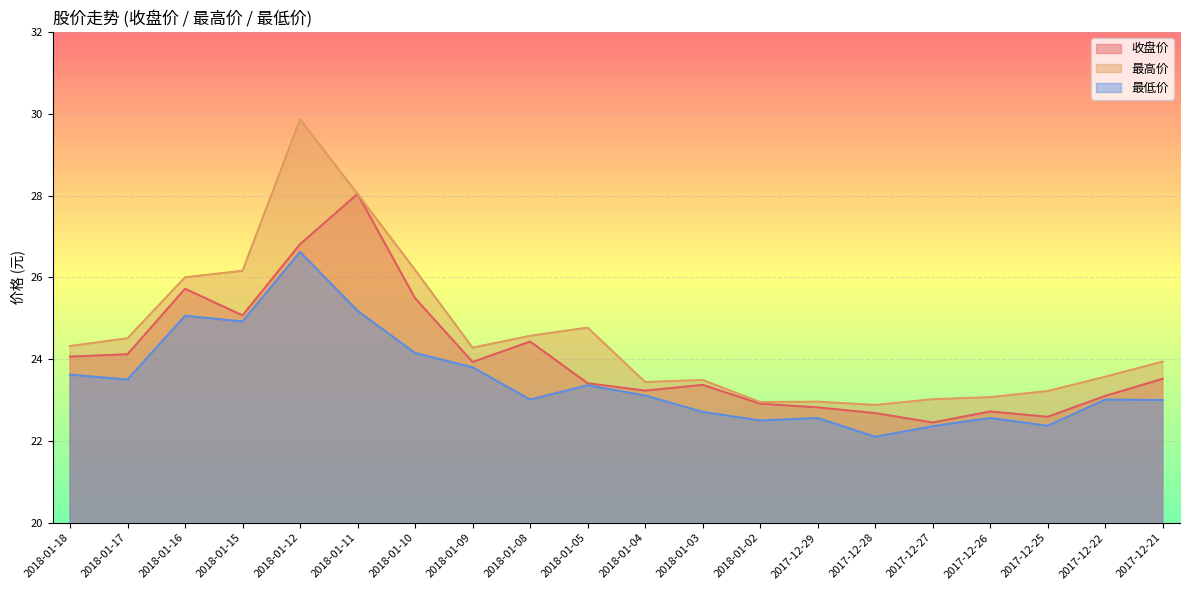

True or false: 最高价 and 收盘价 cross at least once.

False